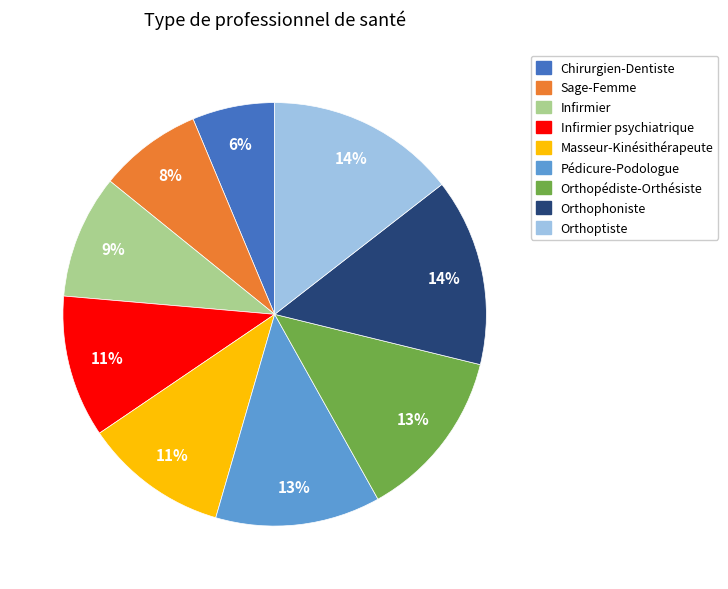

To the nearest percent, what is the difference between the largest and smallest slice percentages?

8%